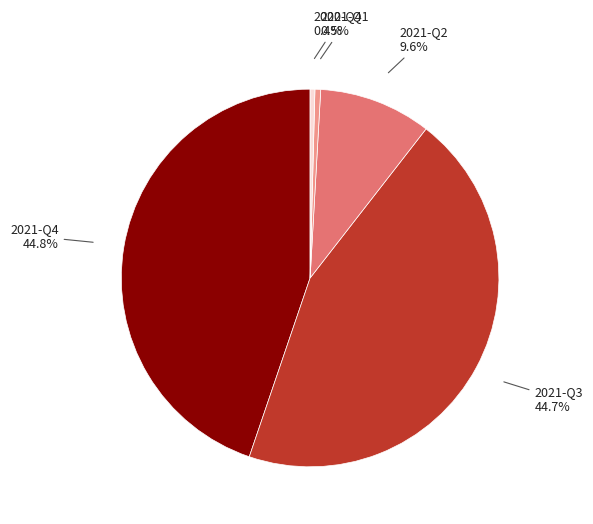

How many segments does this pie chart have?

5